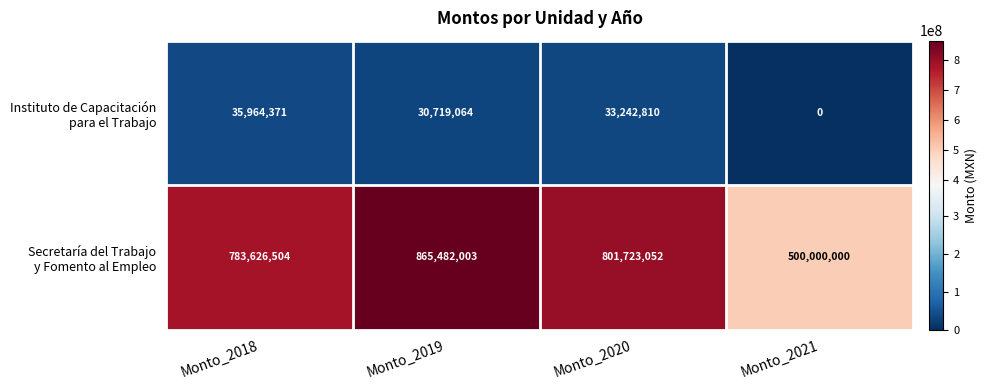

At which category is the sum across all series the highest?

Monto_2019